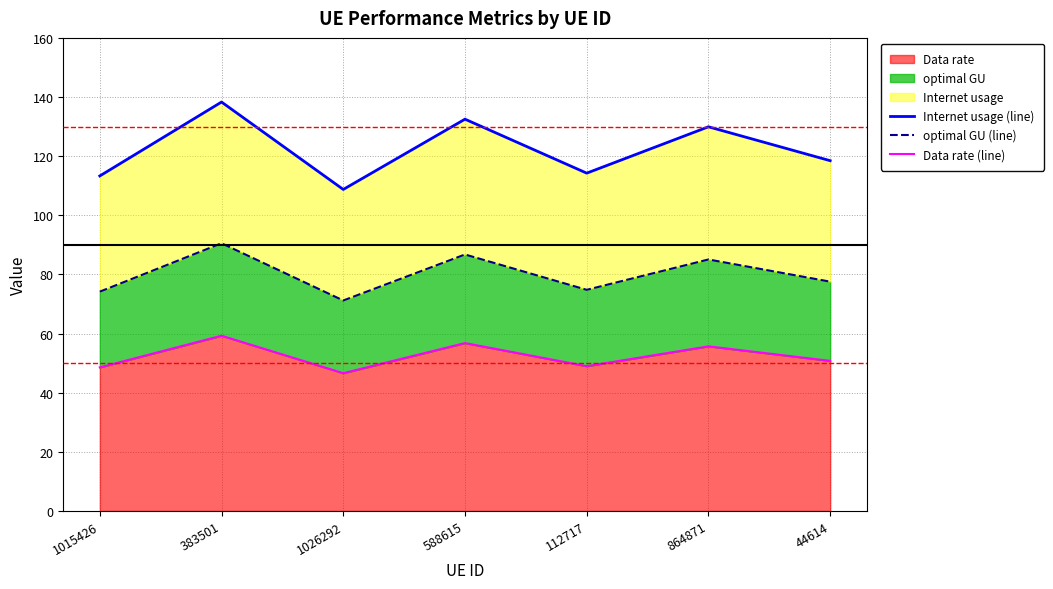

Reading left to right, extract all data points from this chart.

Internet usage (line): 1015426=113.3	383501=138.3	1026292=108.7	588615=132.5	112717=114.3	864871=129.9	44614=118.5
optimal GU (line): 1015426=74.2	383501=90.5	1026292=71.2	588615=86.7	112717=74.8	864871=85.1	44614=77.6
Data rate (line): 1015426=48.6	383501=59.3	1026292=46.6	588615=56.8	112717=49.0	864871=55.7	44614=50.8